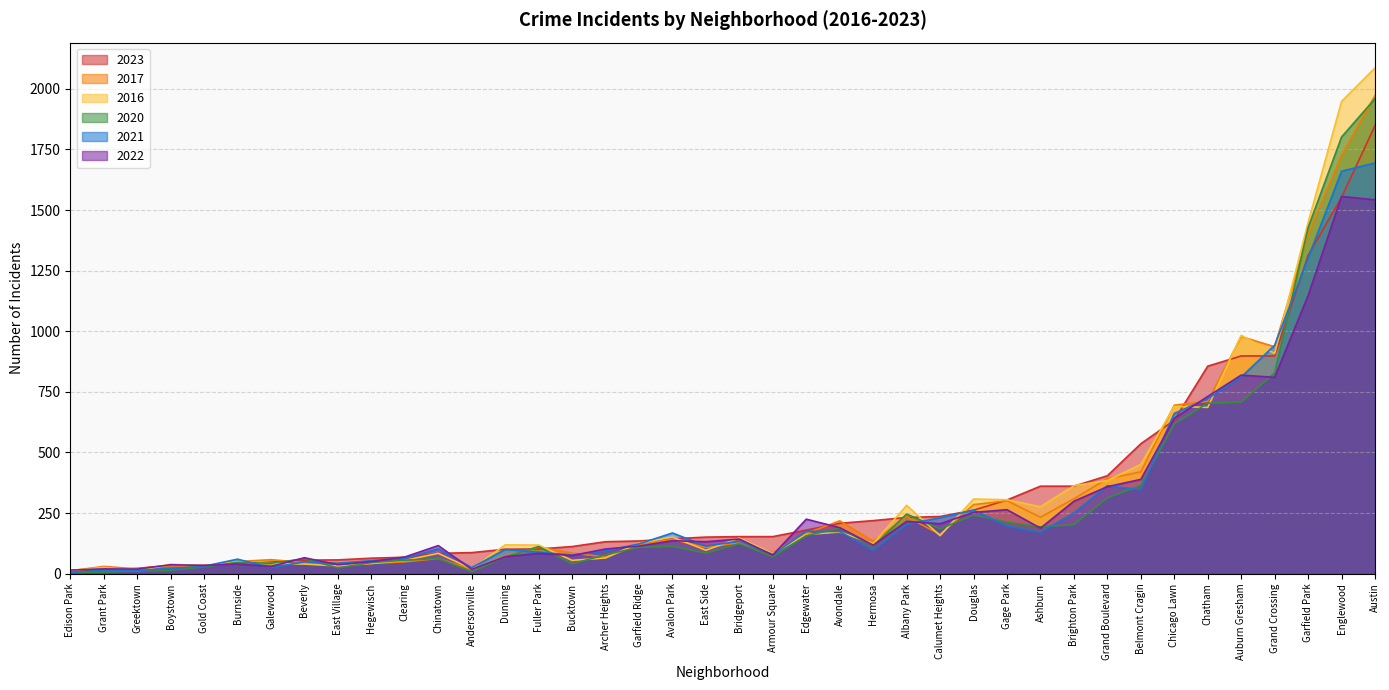

Is the value of 2023 at East Side greater than the value of 2016 at Clearing?

Yes